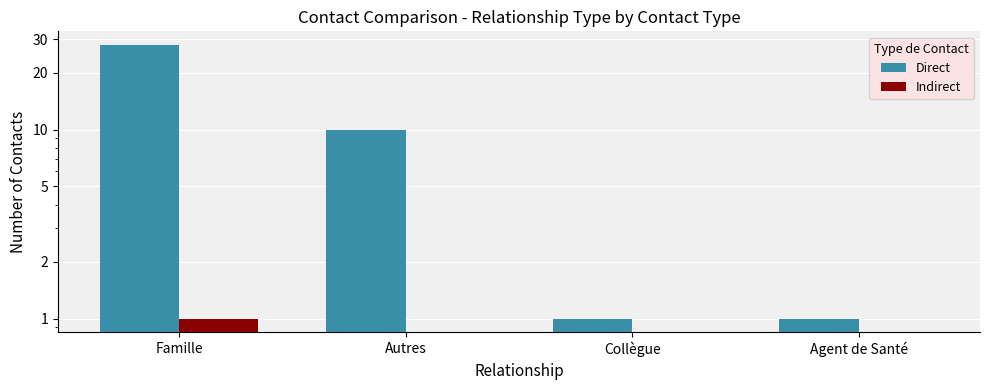

Is the value of Direct at Famille greater than the value of Indirect at Collègue?

Yes